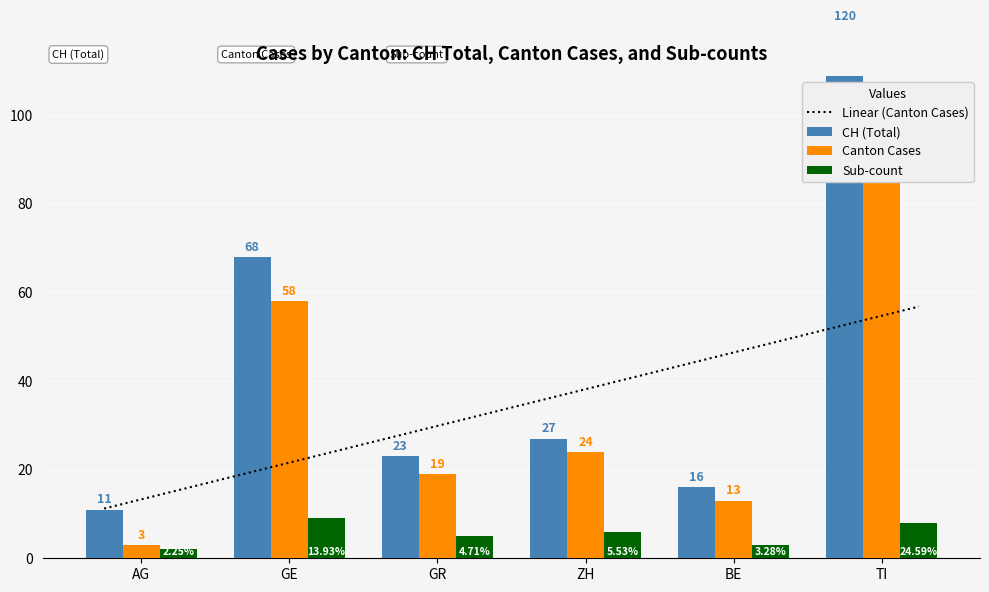

What is the average value of the Total Cases (CH) series?

44